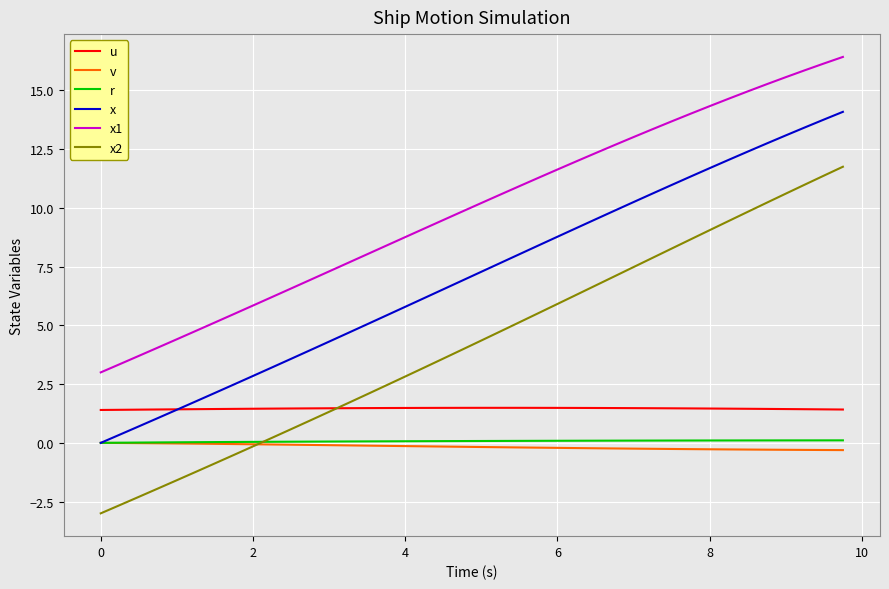

Which series has the widest spread of values?

x2